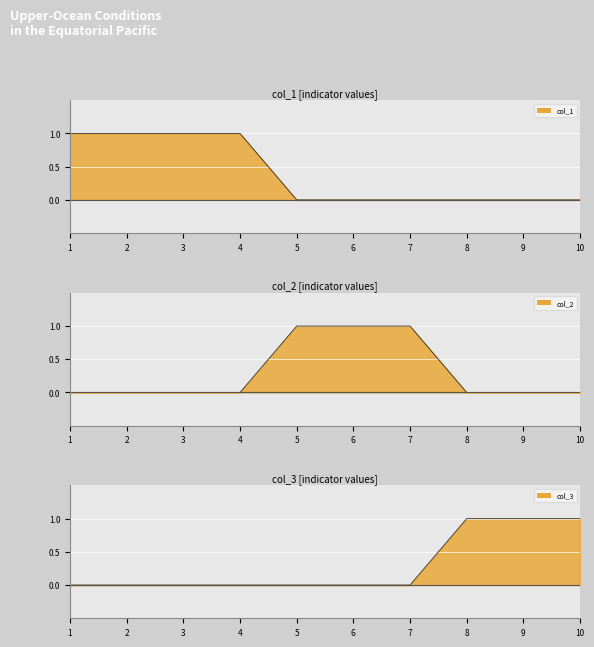

Reading right to left, extract all data points from this chart.

col_1_line: 10=0	9=0	8=0	7=0	6=0	5=0	4=1	3=1	2=1	1=1
col_2_line: 10=0	9=0	8=0	7=1	6=1	5=1	4=0	3=0	2=0	1=0
col_3_line: 10=1	9=1	8=1	7=0	6=0	5=0	4=0	3=0	2=0	1=0